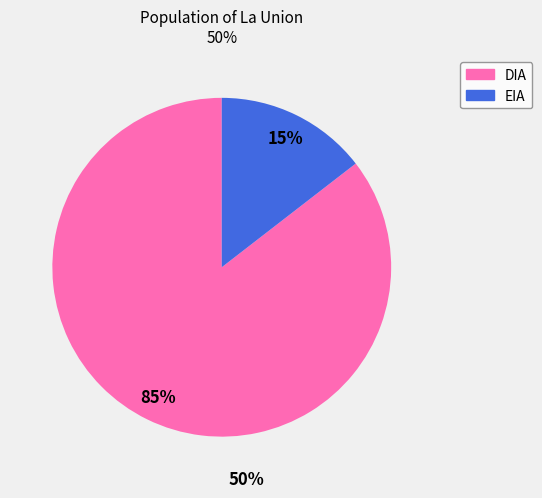

Between EIA and DIA, which is larger?

DIA